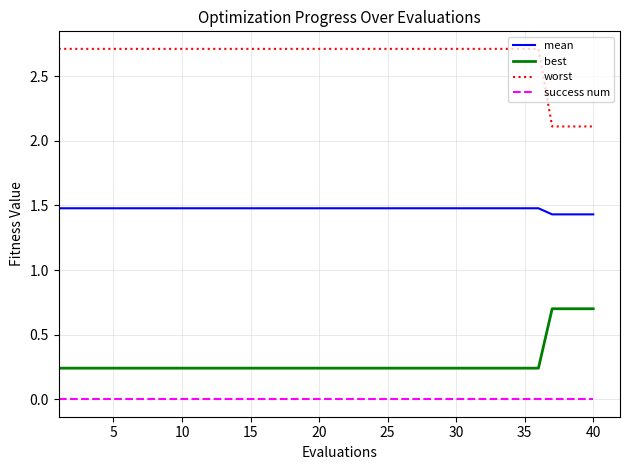

List the series in order of their peak value, lowest first.

success num, best, mean, worst